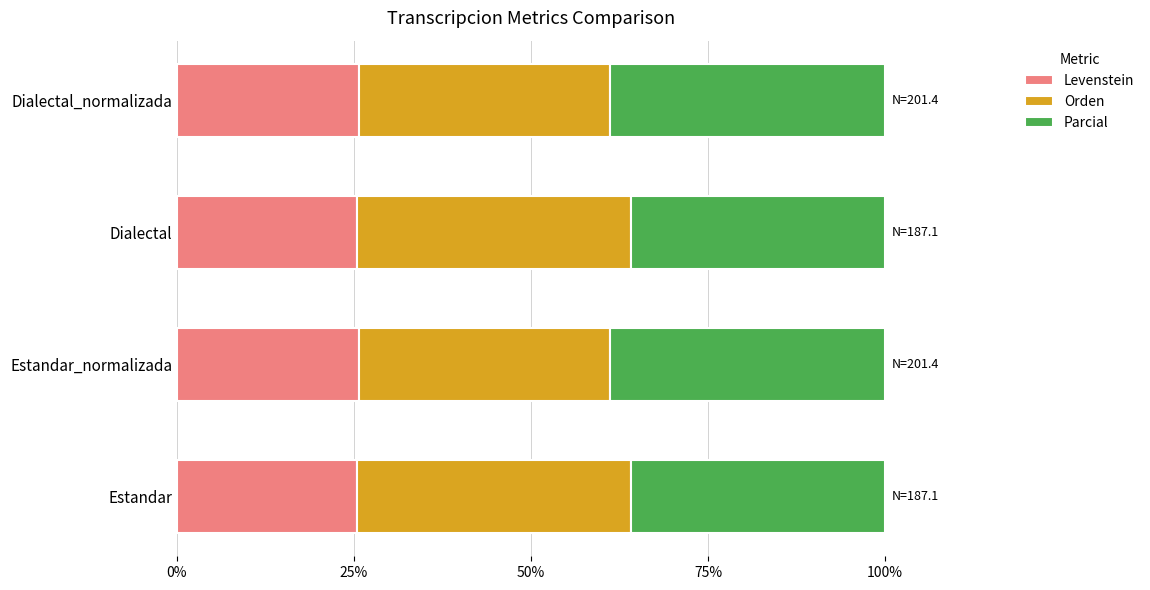

What is the lowest value of the Levenstein series?

25.5